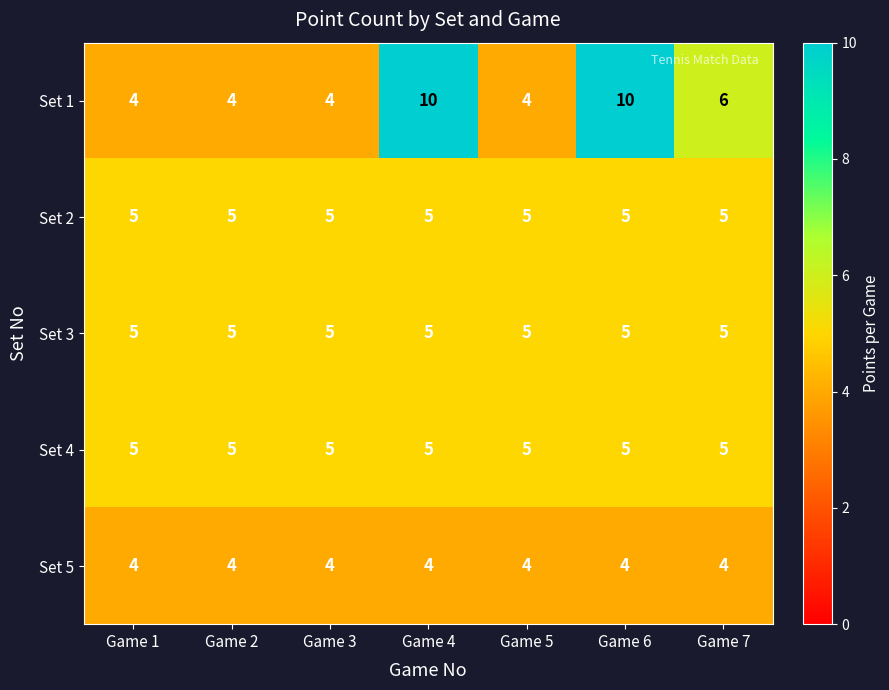

Which series has the largest total across all categories?

row_0